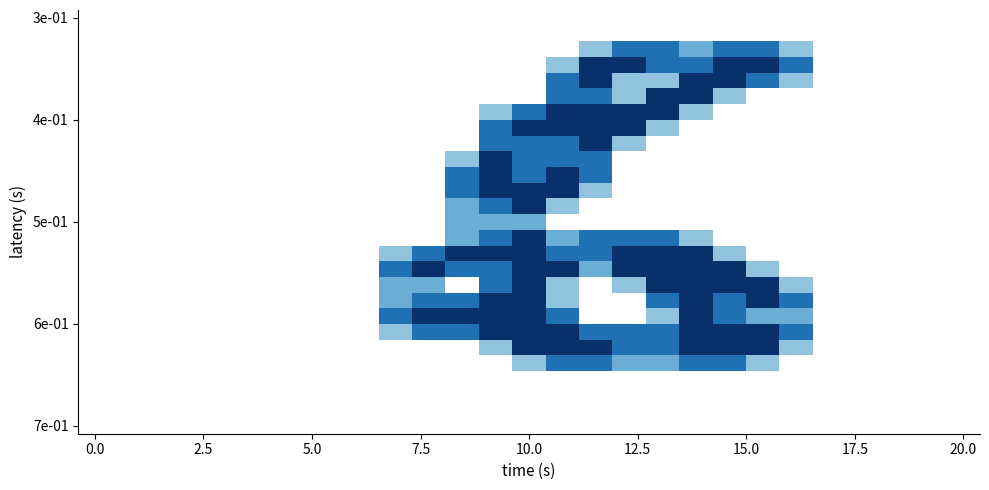

At which category is the sum across all series the highest?

10.0